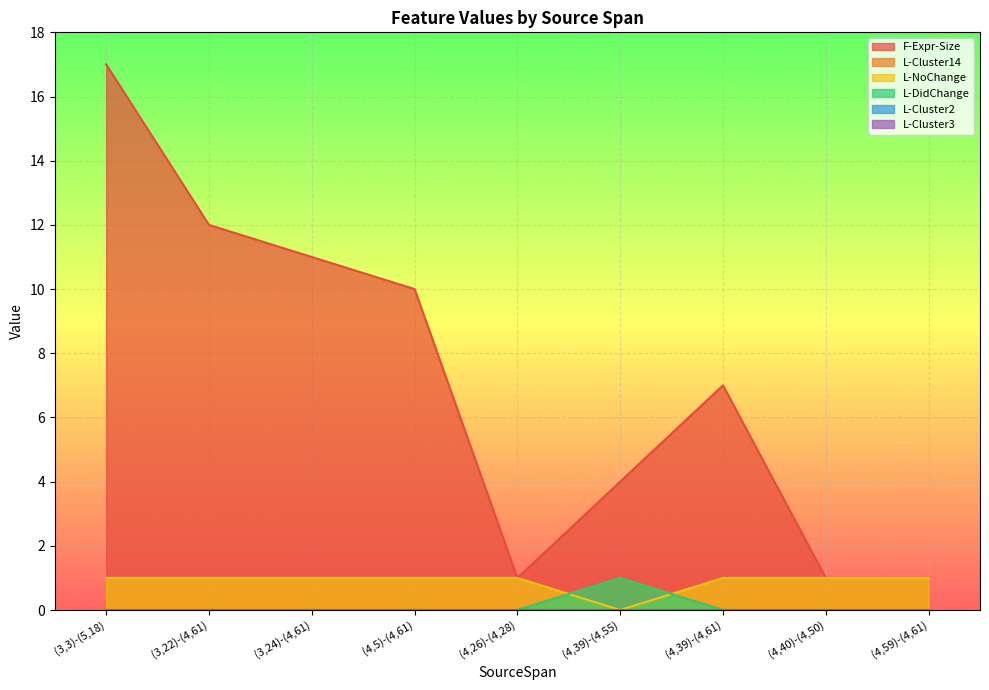

Reading right to left, transcribe all the data shown in this chart.

F-Expr-Size: 1	1	7	4	1	10	11	12	17
L-Cluster14: 0	0	0	1	0	0	0	0	0
L-NoChange: 1	1	1	0	1	1	1	1	1
L-DidChange: 0	0	0	1	0	0	0	0	0